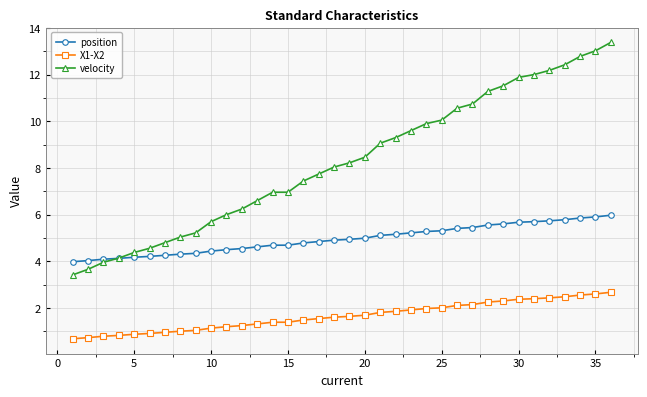

Which series has the largest total across all categories?

velocity